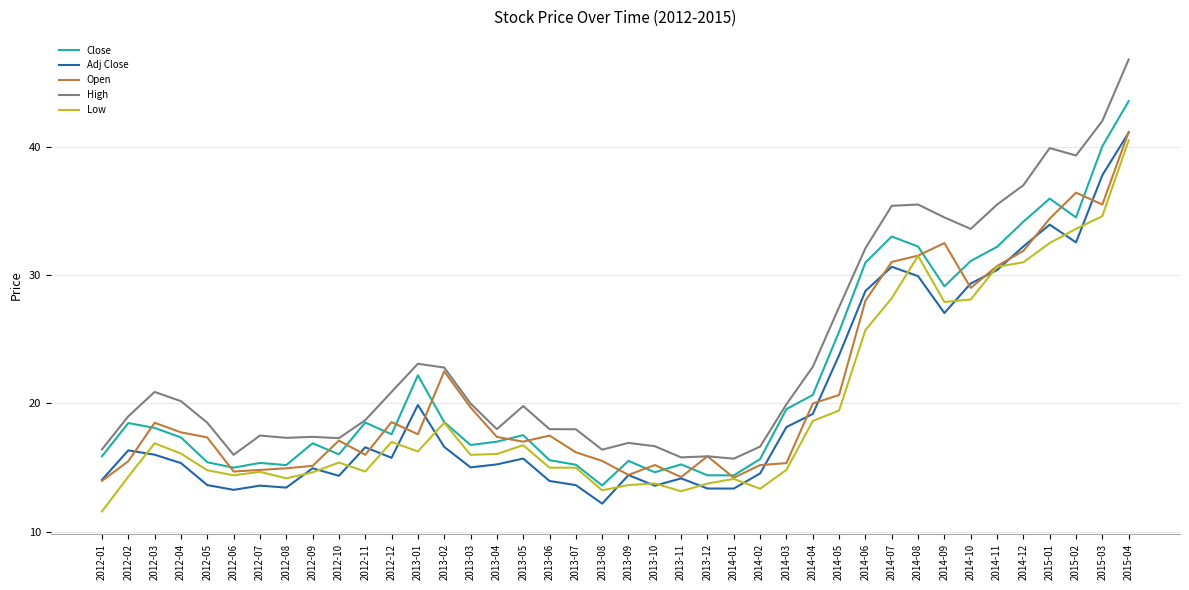

Which series has the largest total across all categories?

High